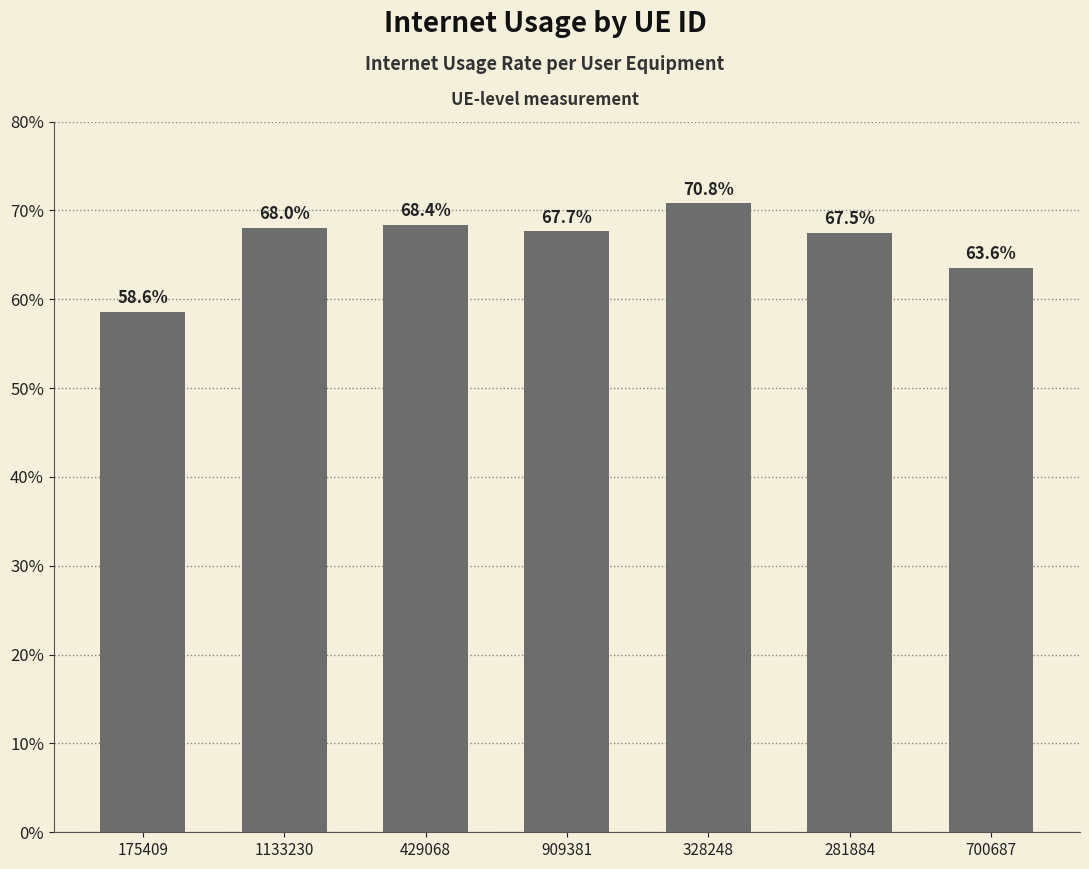

Are the bars horizontal?

No